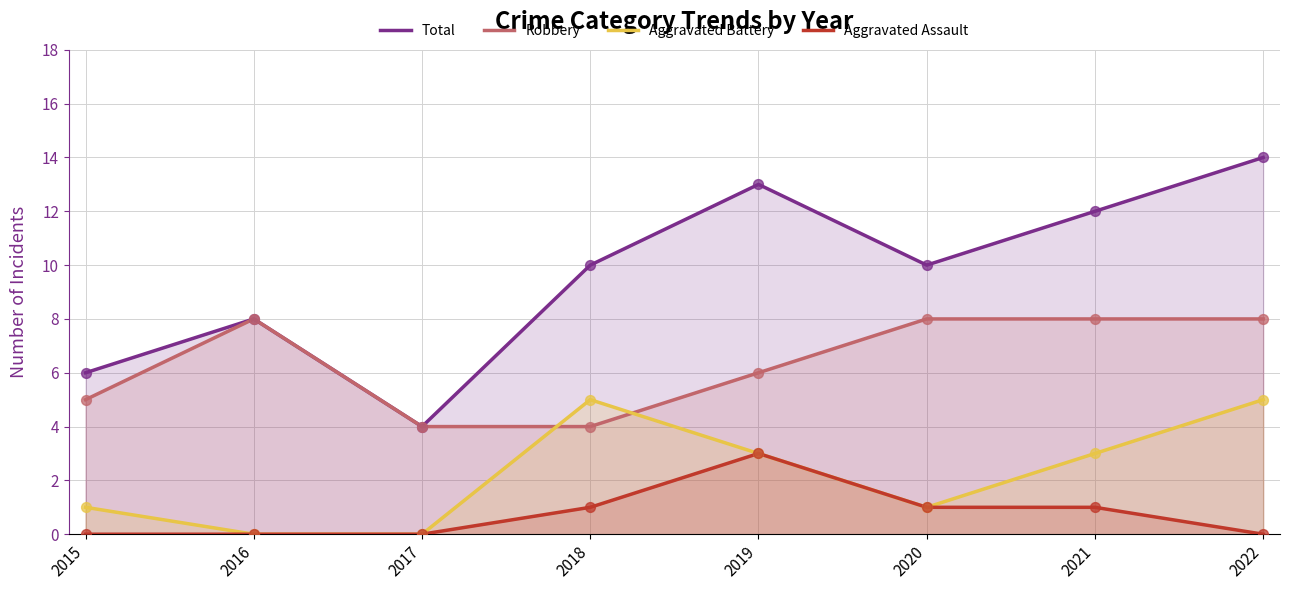

What are all the series names shown in the legend?

Total, Robbery, Aggravated Battery, Aggravated Assault